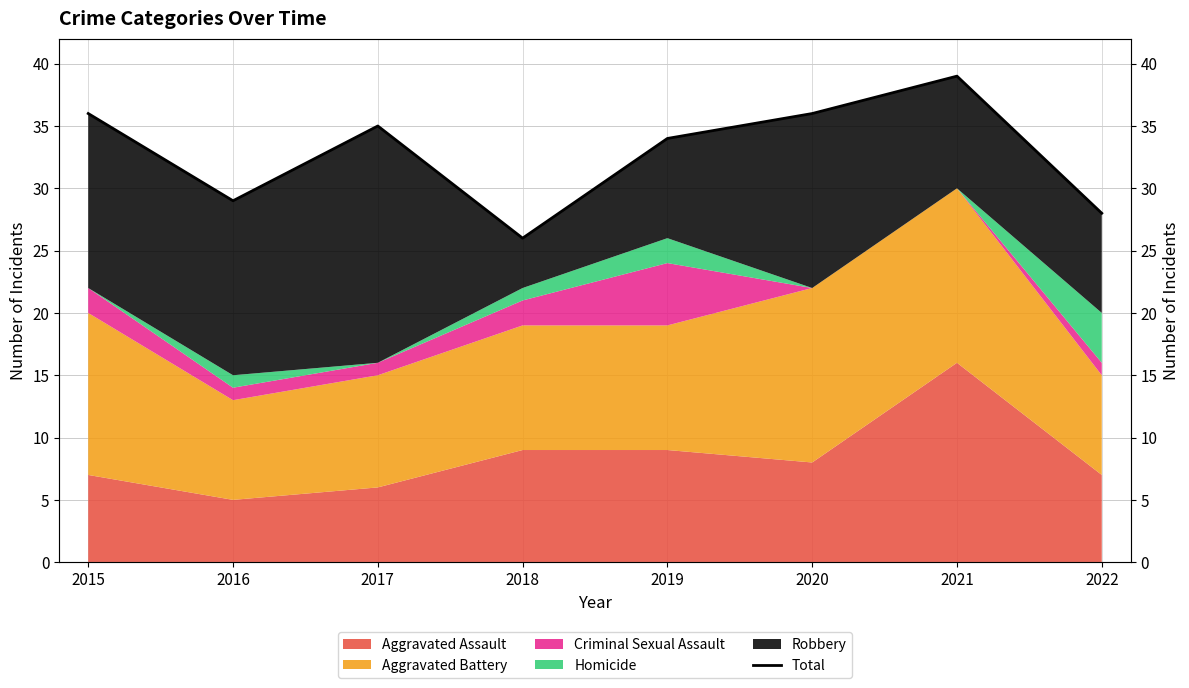

The chart shows a value of 7 at 2016. True or false?

False